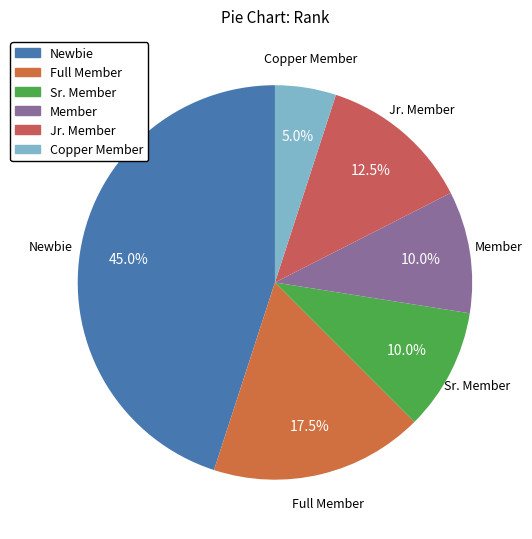

Which has a higher value, Member or Full Member?

Full Member